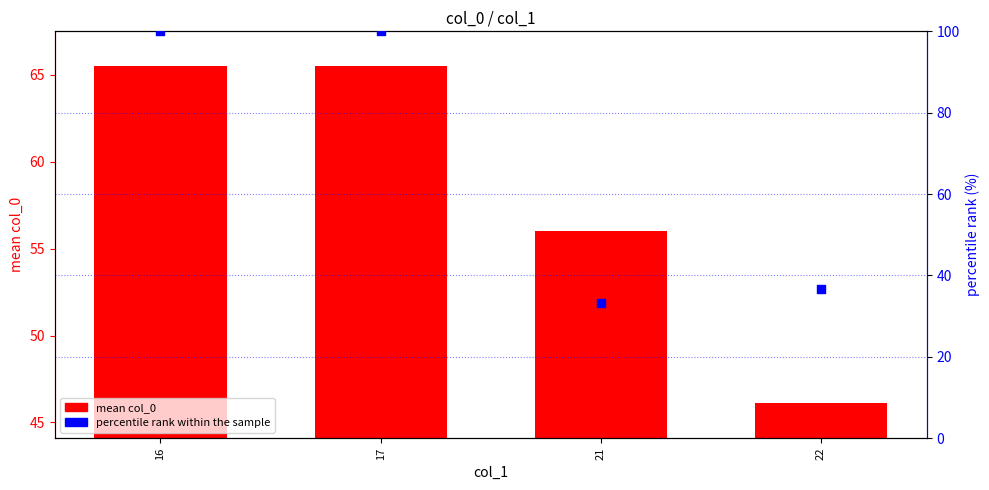

At how many categories does at least one series exceed 89?

2